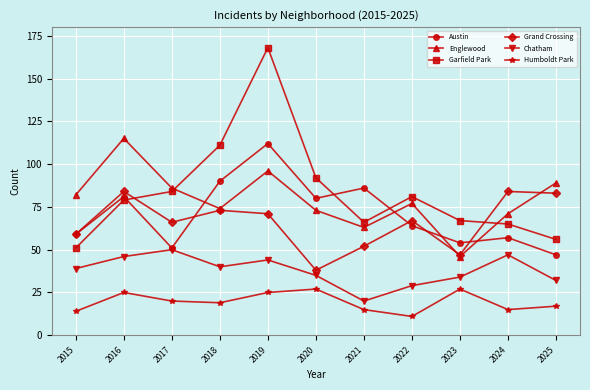

What is the greatest value displayed?

168